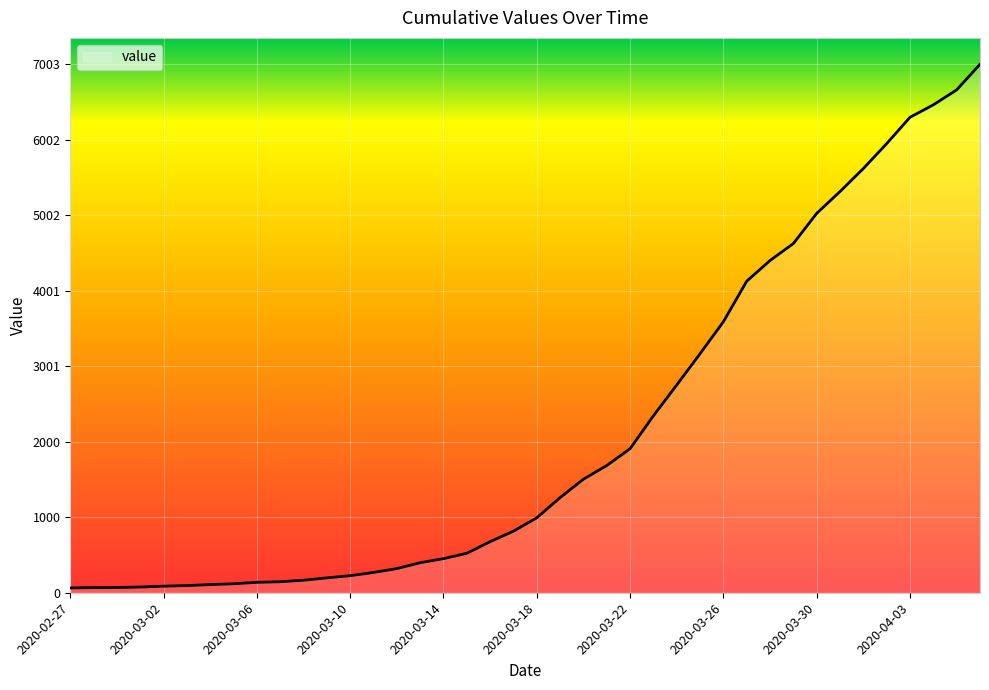

What is the difference between the maximum and minimum values?

6939